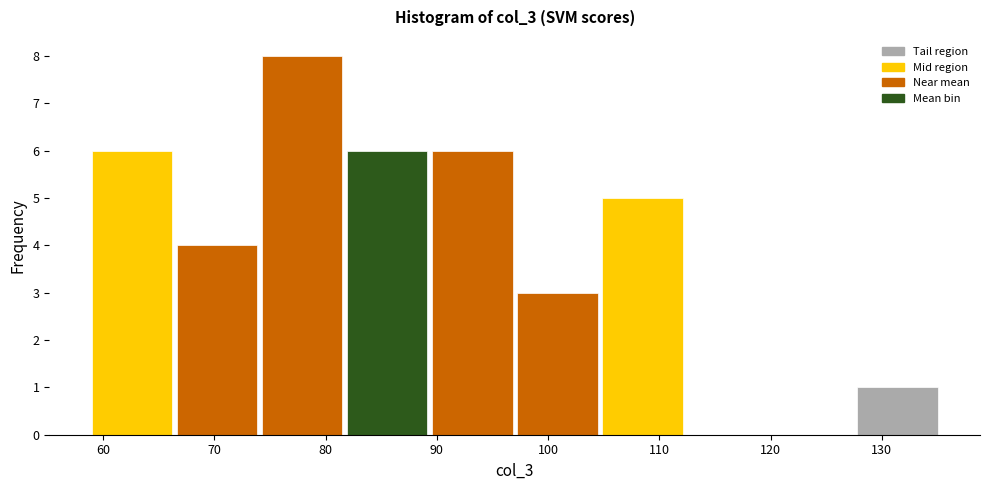

Reading left to right, list every bar in this chart as the range it spans on the x-axis followed by its height. Neither the bar edges nor the heights are printed on the chart, so give them approximately, as read against the axes.

59 to 66: 6
66 to 74: 4
74 to 82: 8
82 to 89: 6
89 to 97: 6
97 to 105: 3
105 to 112: 5
112 to 120: 0
120 to 128: 0
128 to 135: 1